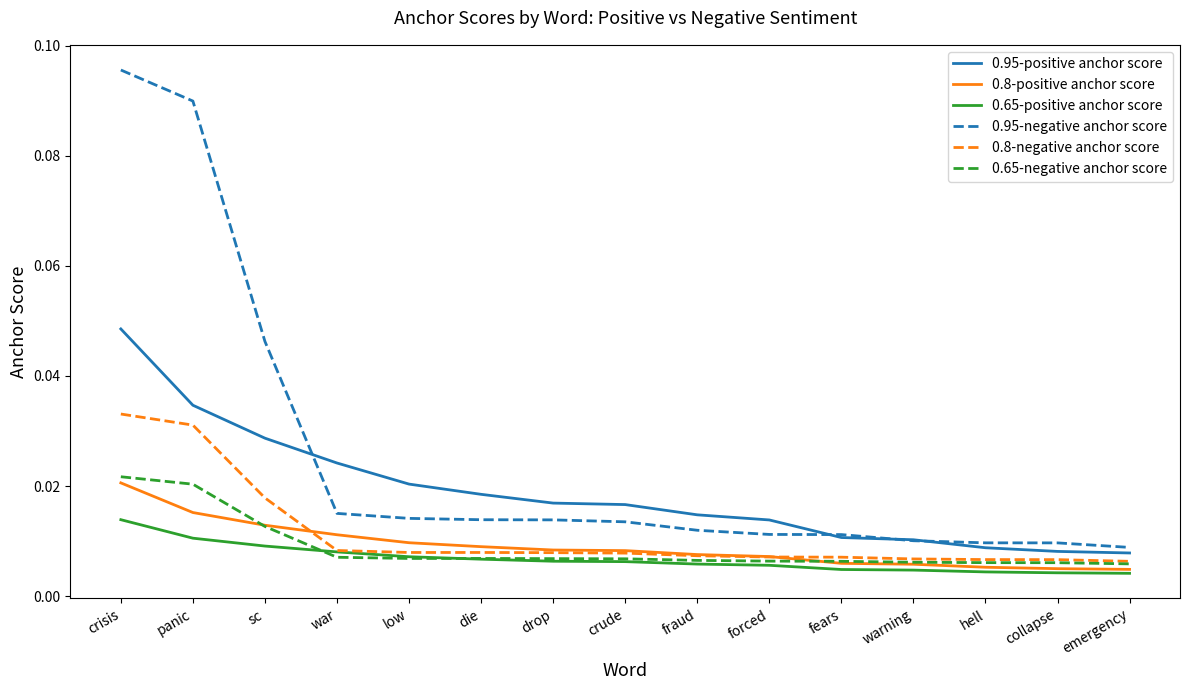

Is the value of 0.65-positive anchor score at forced greater than the value of 0.95-positive anchor score at fraud?

No